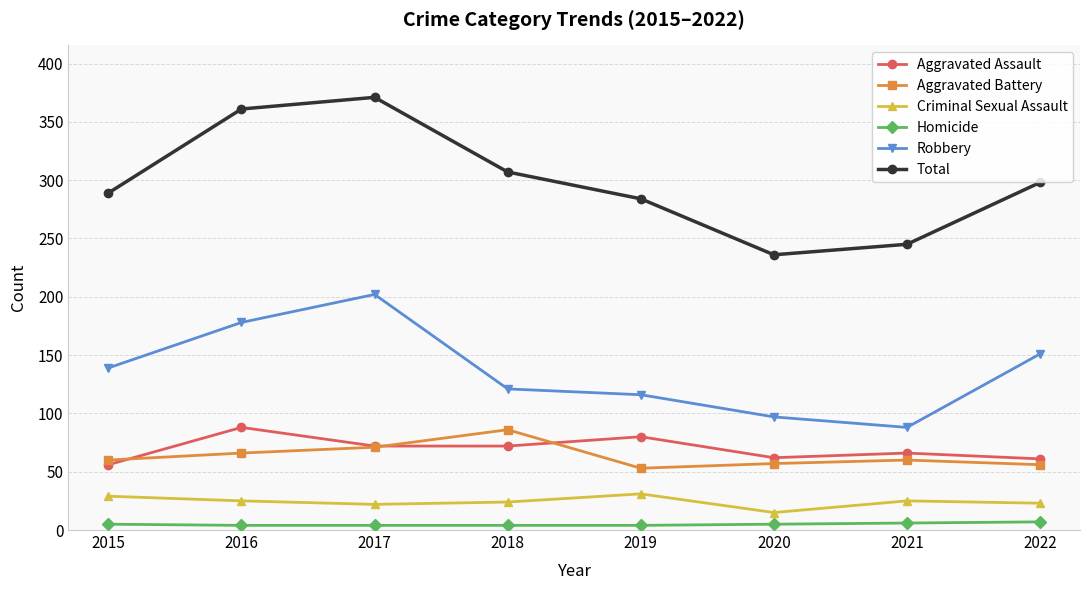

What are all the series names shown in the legend?

Aggravated Assault, Aggravated Battery, Criminal Sexual Assault, Homicide, Robbery, Total